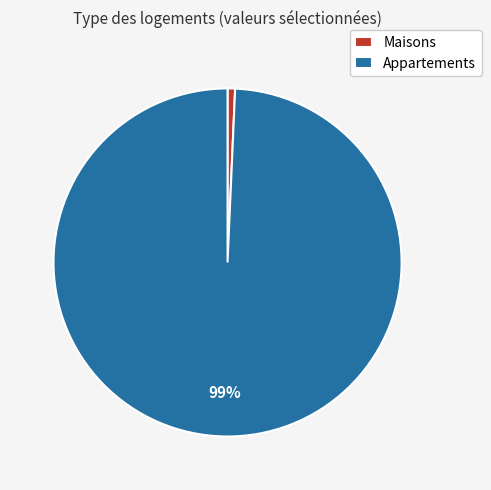

Rank the categories by value from highest to lowest.

Appartements, Maisons